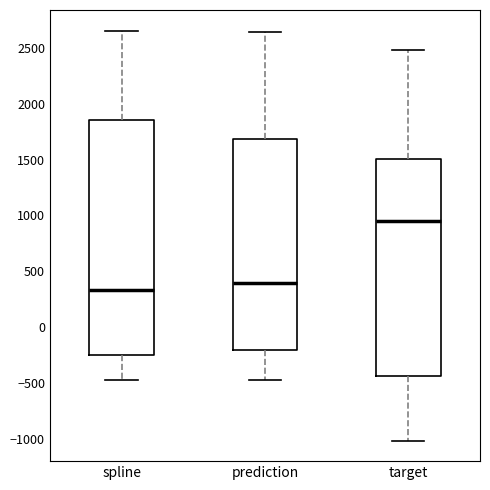

Which box has the highest median line?

target